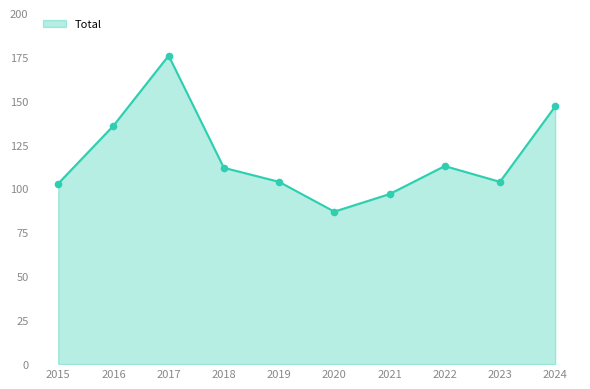

Which label corresponds to the smallest value in the chart?

2020